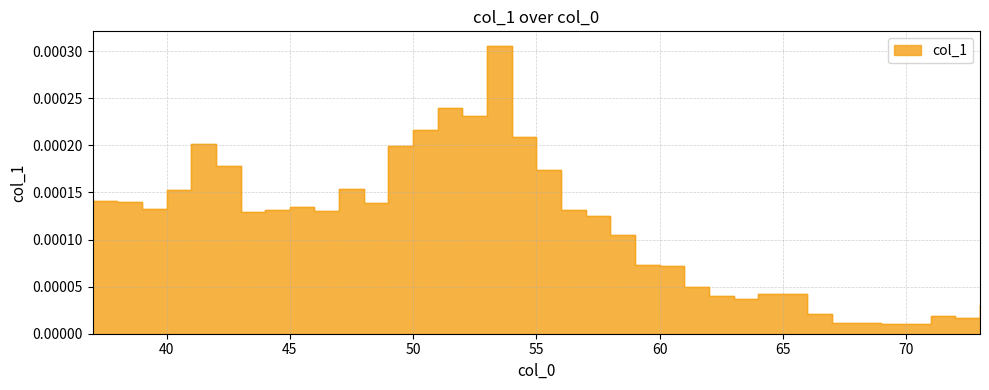

Between 43 and 69, which is larger?

43